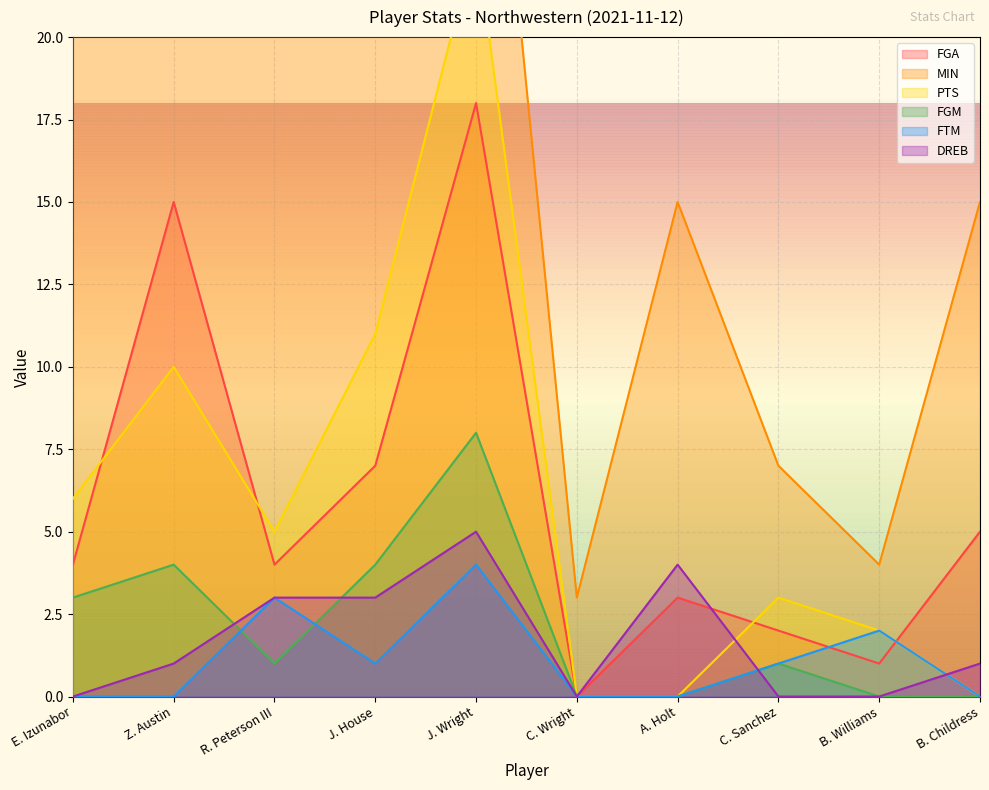

What is the total value across all series at J. House?

53